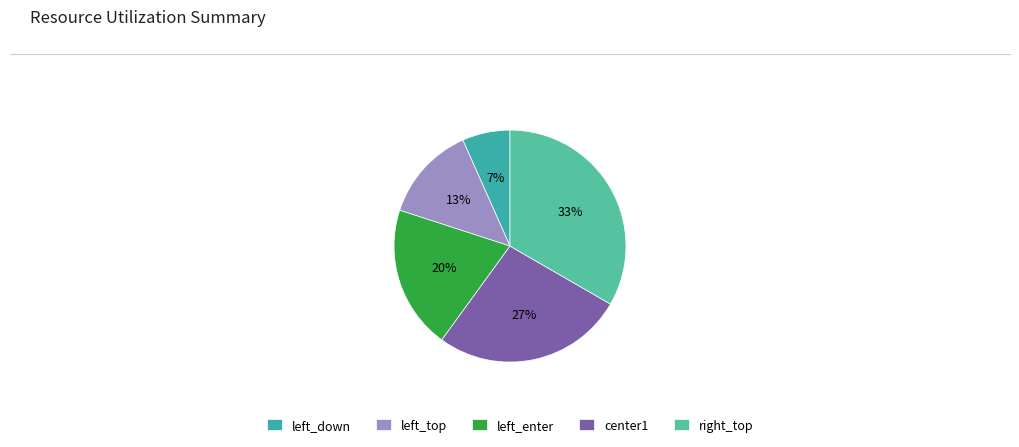

What percentage is the right_top slice, to the nearest percent?

33%